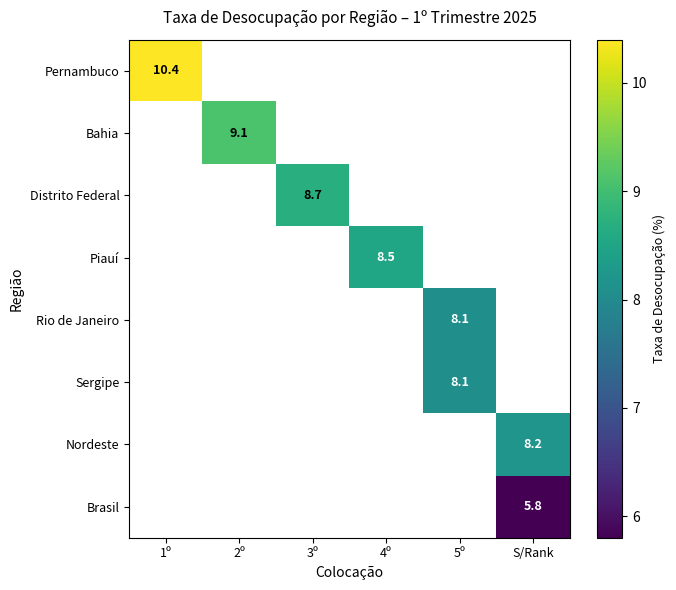

Which category has the highest value across all series?

1º